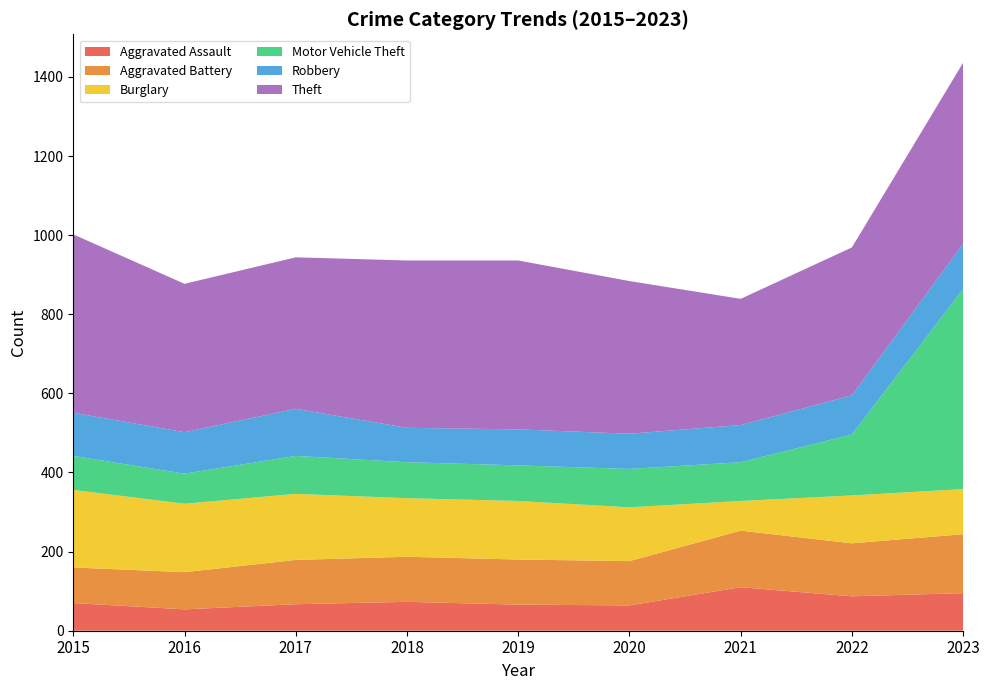

Reading left to right, extract all data points from this chart.

Aggravated Assault: 70	54	67	73	66	64	110	87	95
Aggravated Battery: 90	94	112	114	114	112	143	134	149
Burglary: 196	173	167	148	148	136	75	121	114
Motor Vehicle Theft: 86	76	96	91	90	97	98	154	506
Robbery: 109	105	119	87	91	89	94	99	114
Theft: 451	375	383	423	427	386	319	374	458